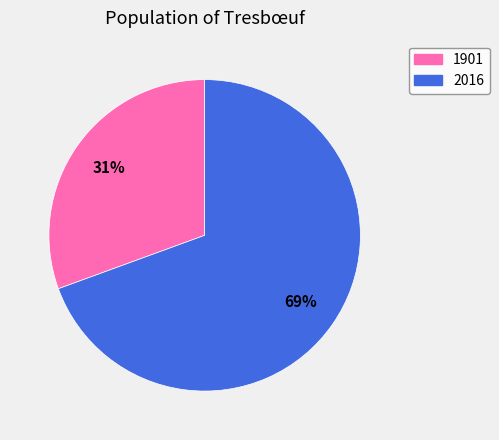

How many segments does this pie chart have?

2